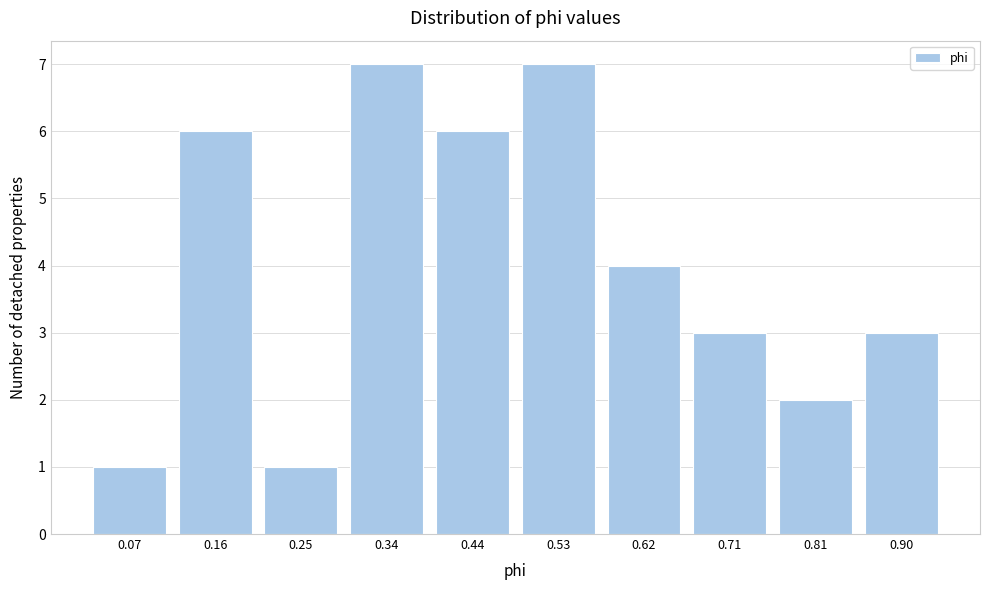

Reading left to right, list all the values displayed in this chart.

1	6	1	7	6	7	4	3	2	3